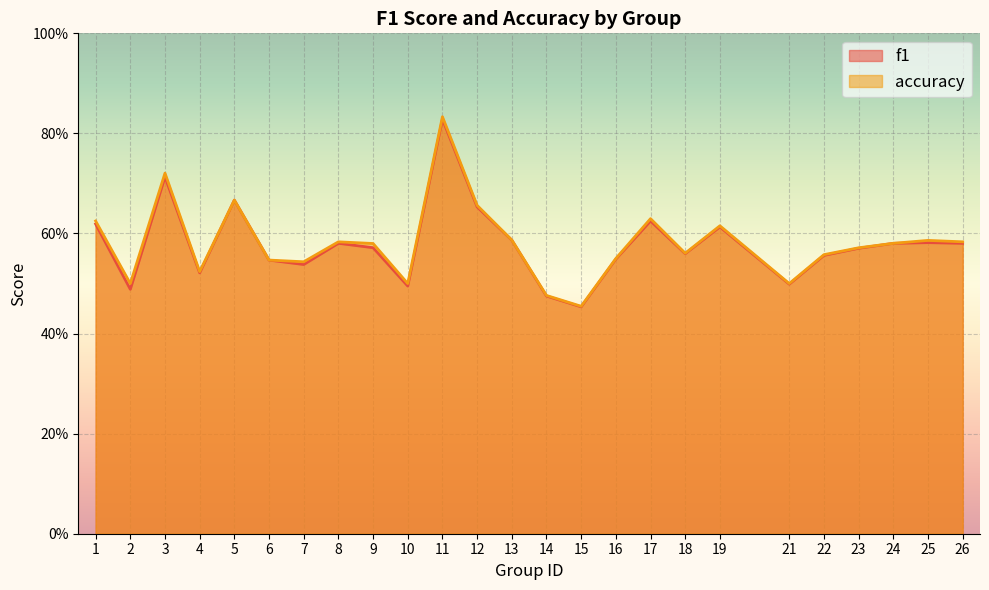

True or false: f1 and accuracy intersect in this chart.

False